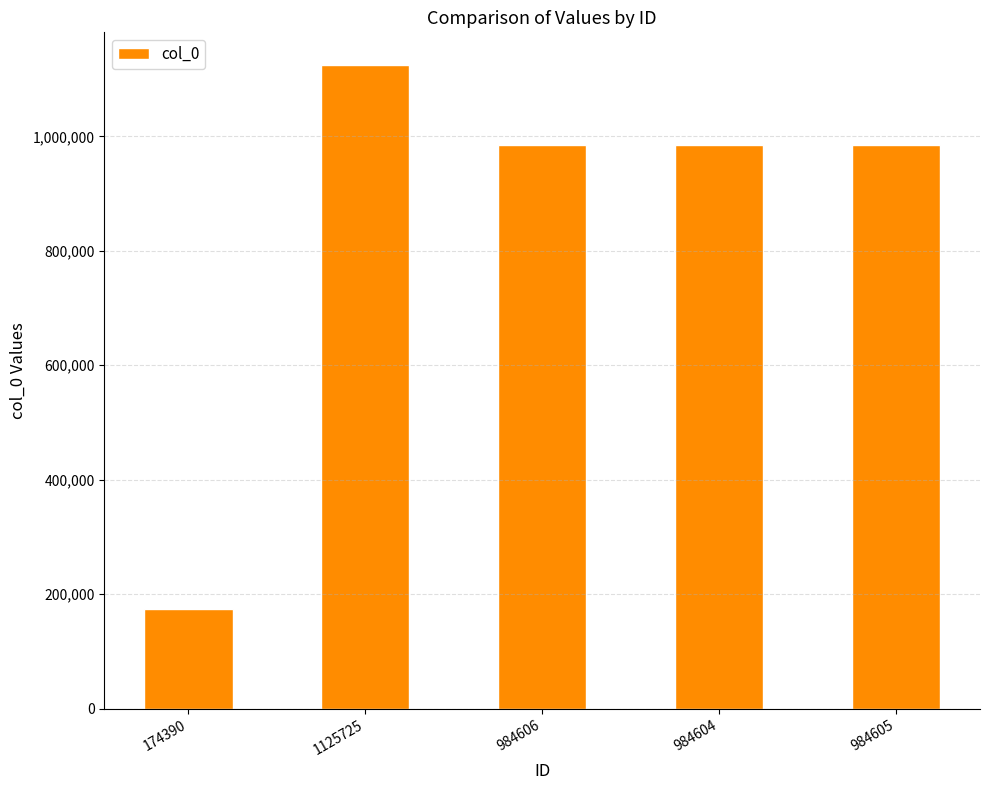

Are the bars horizontal?

No